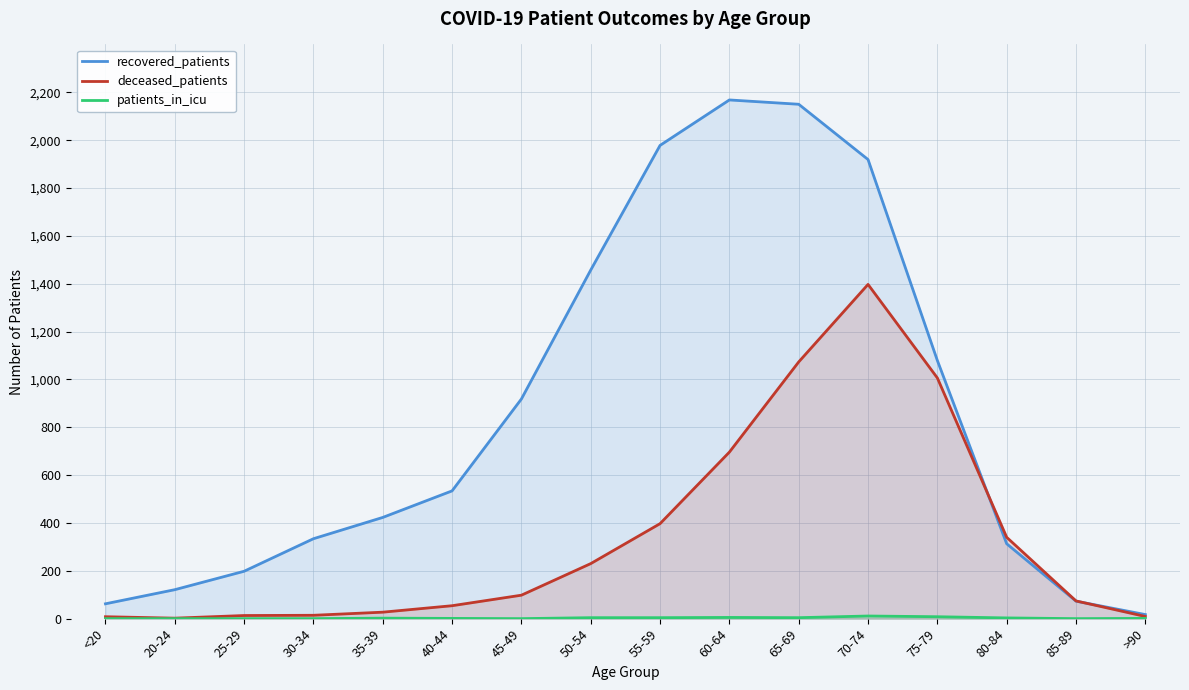

What position from the left is 85-89?

15